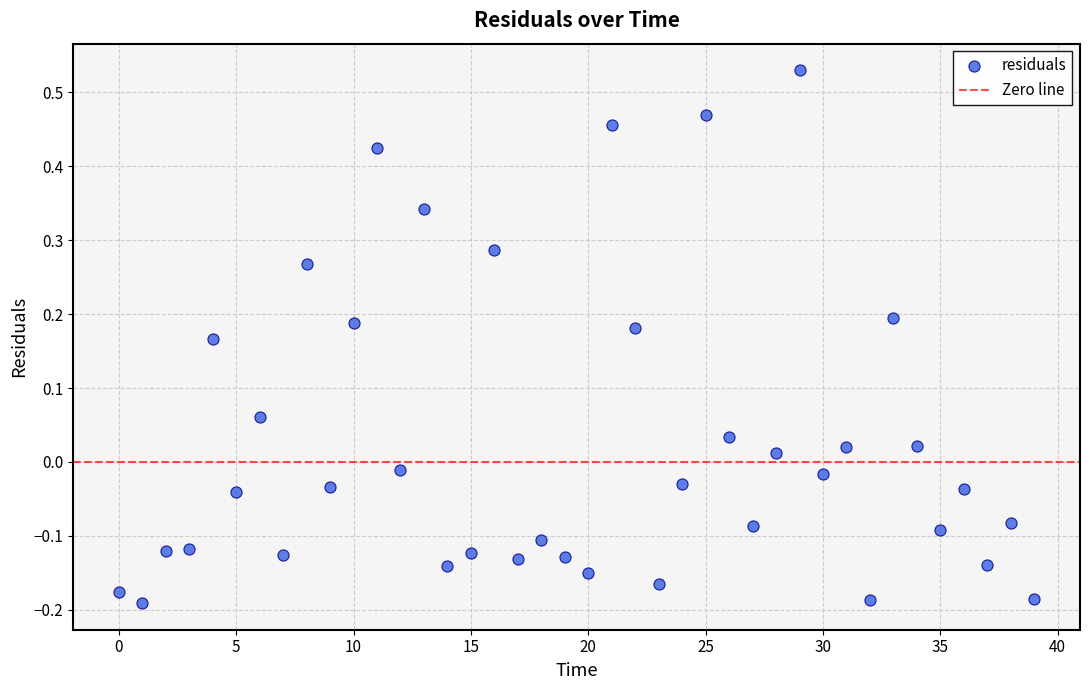

What is the range of Y values (max minus min)?

0.7